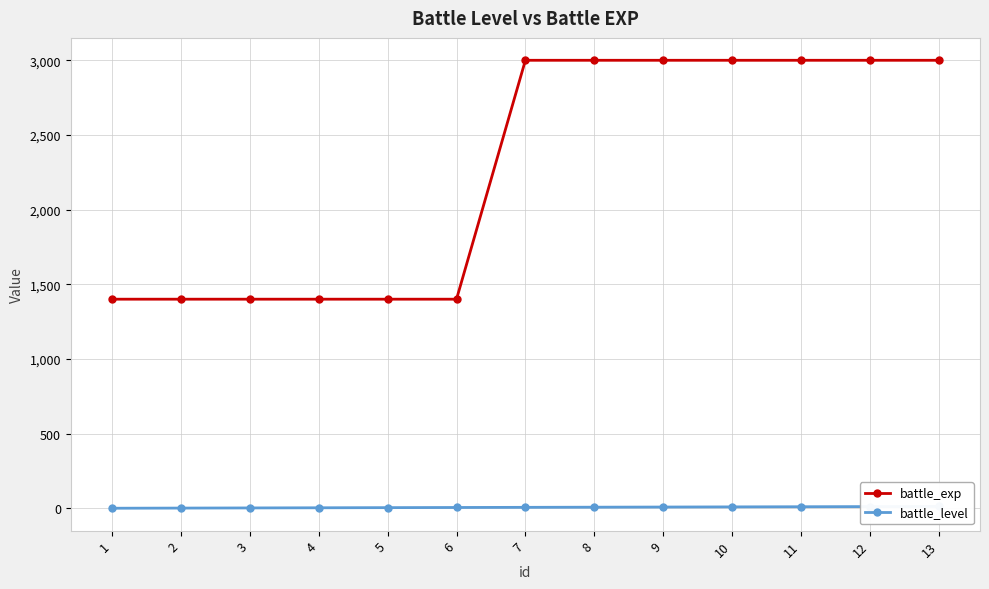

Is the value of battle_exp at 4 greater than the value of battle_level at 11?

Yes